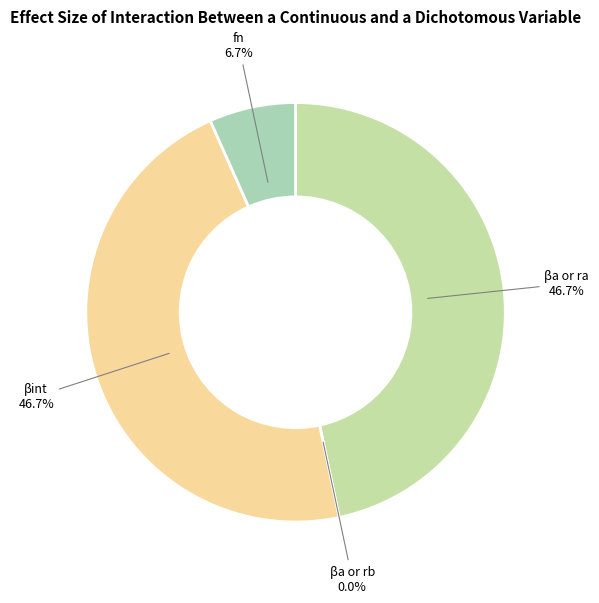

To the nearest percent, what is the difference between the largest and smallest slice percentages?

47%